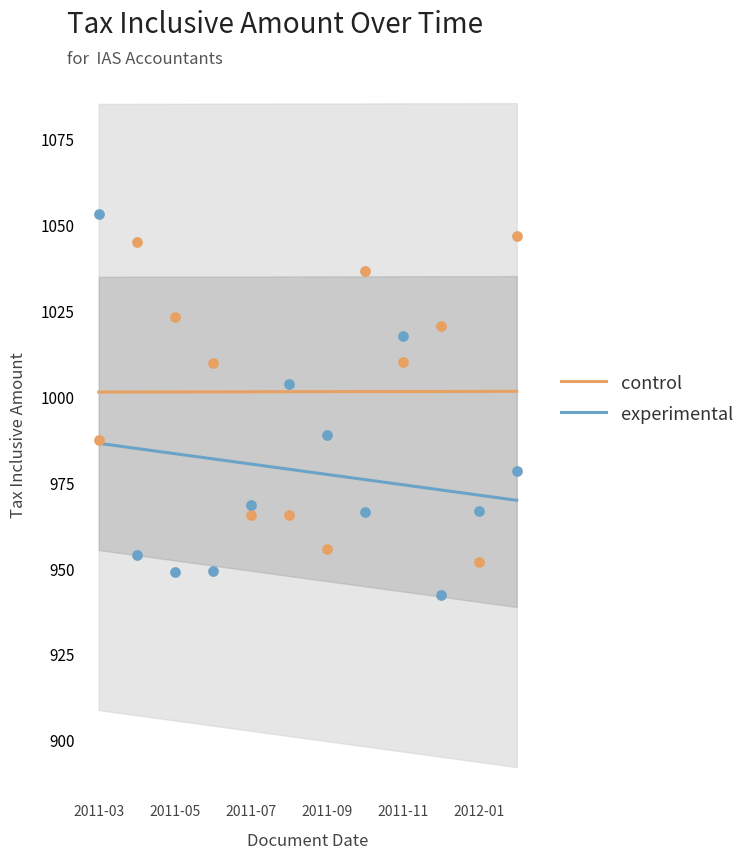

What are all the series names shown in the legend?

control, experimental